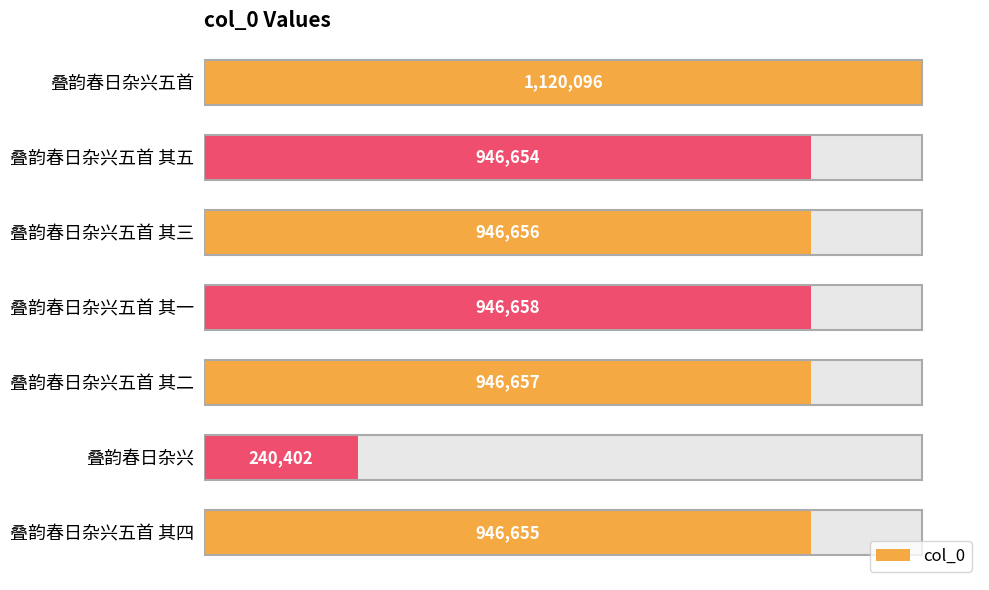

What is the average value?

870540